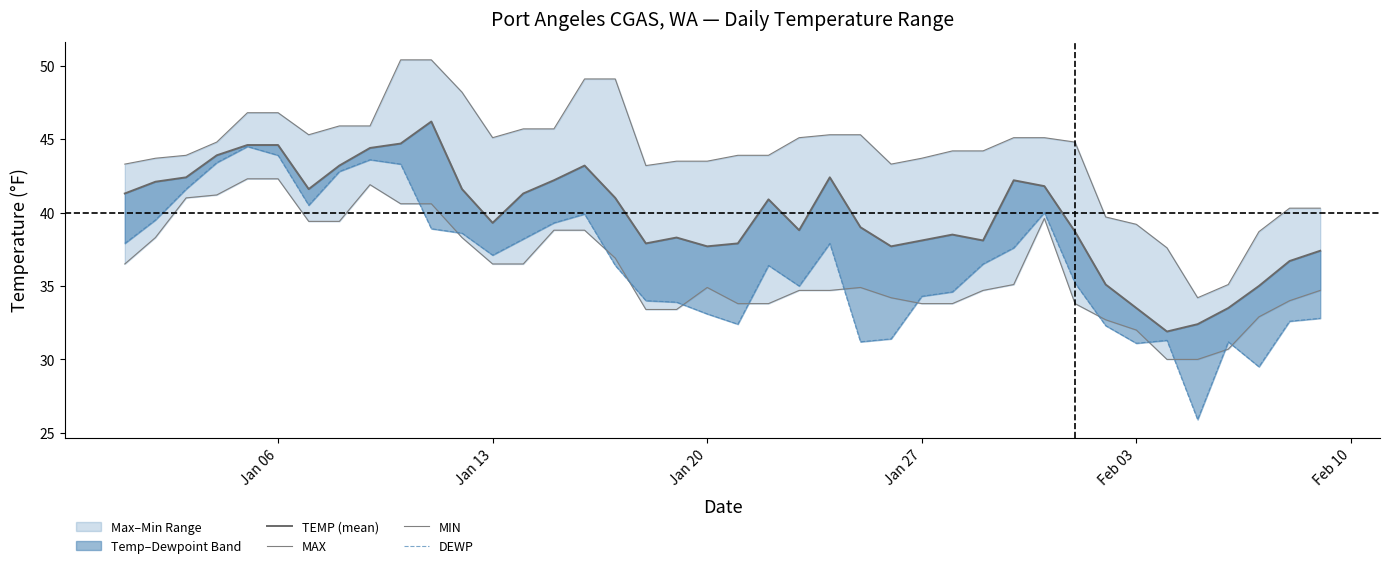

Which series has the largest range (max minus min)?

DEWP